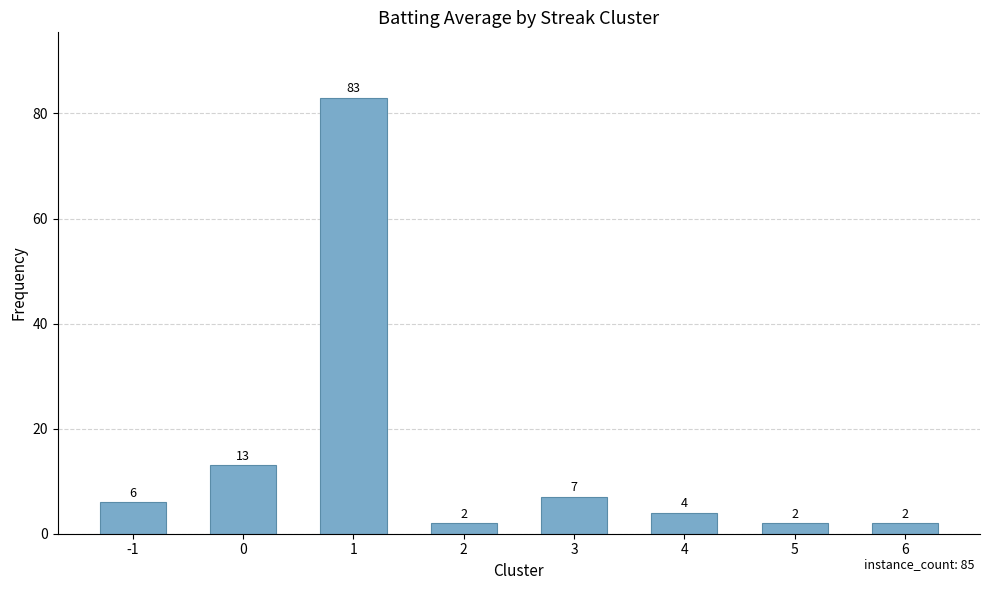

Are the bars horizontal?

No